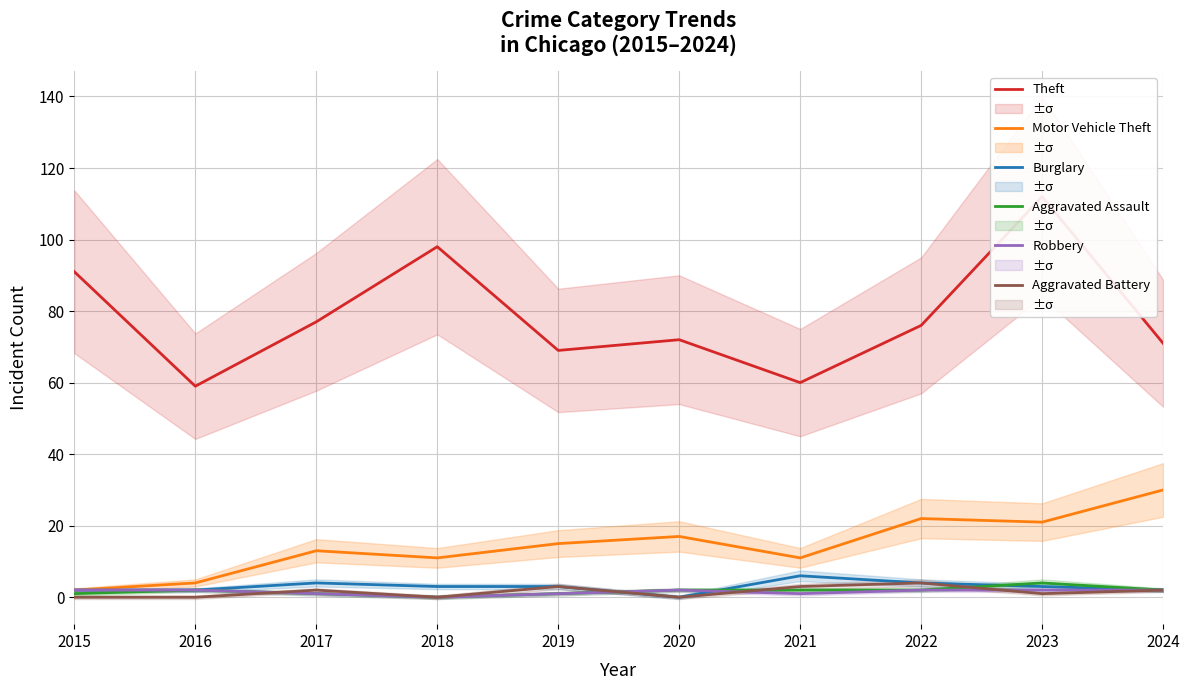

At which category does the chart reach its minimum across all series?

2020